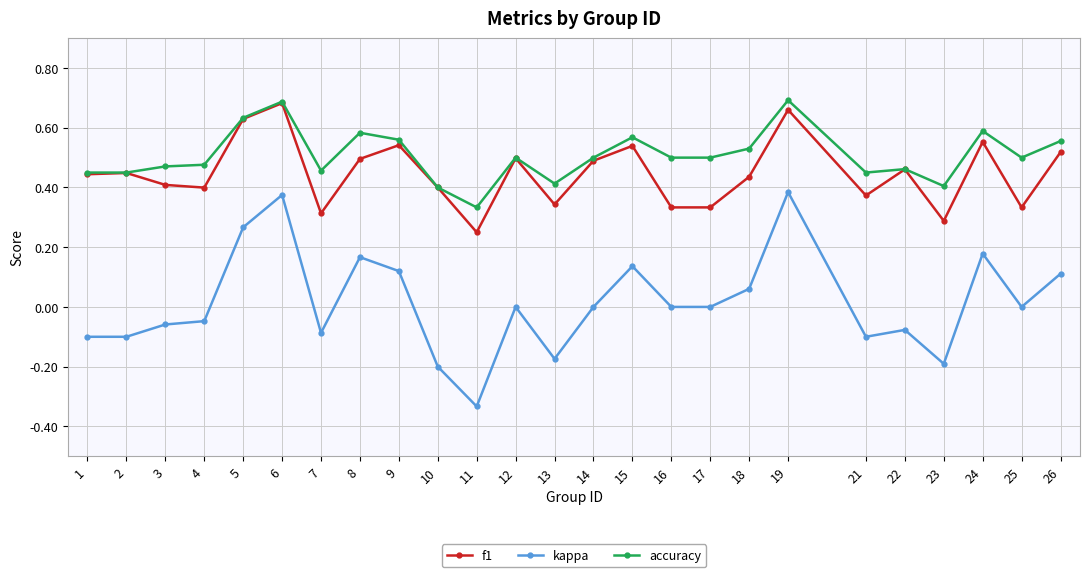

Is the value of accuracy at 9 greater than the value of kappa at 16?

Yes